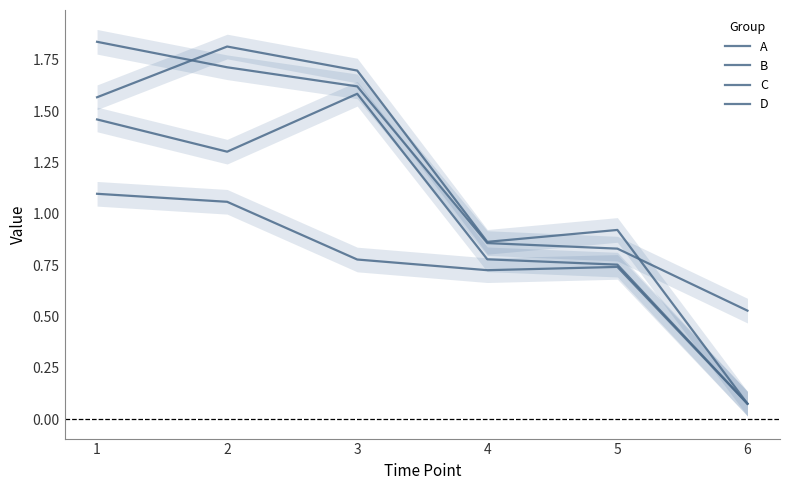

What are all the series names shown in the legend?

A, B, C, D